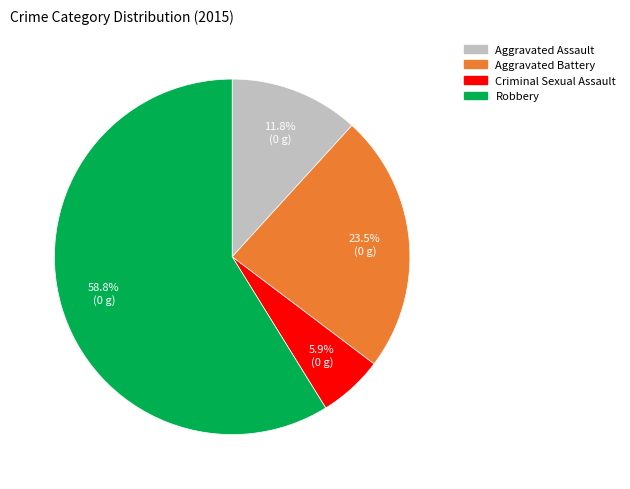

How many slices are in this pie chart?

4